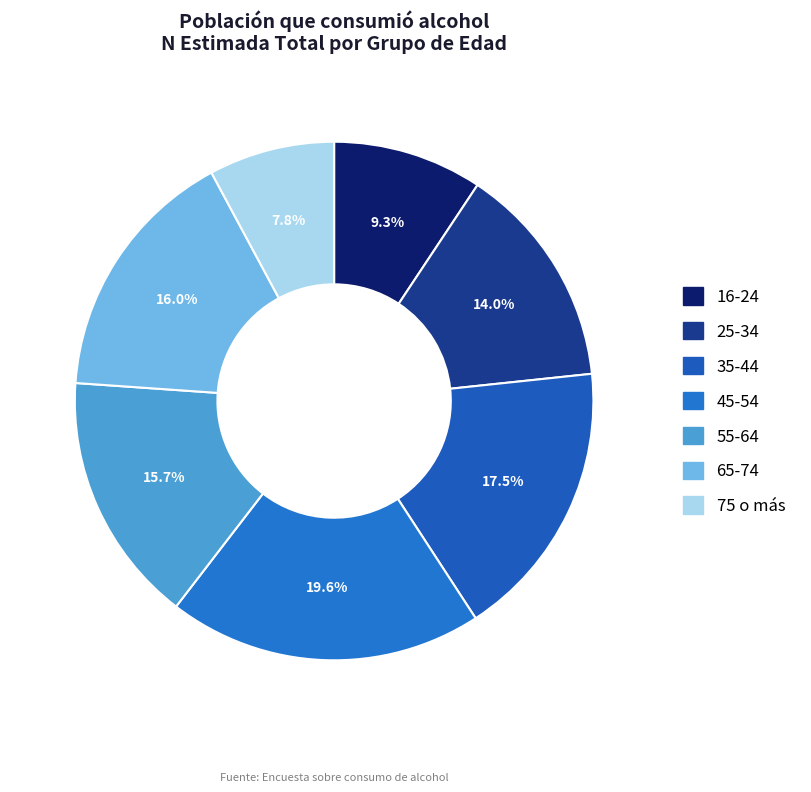

Rank the categories by value from highest to lowest.

45-54, 35-44, 65-74, 55-64, 25-34, 16-24, 75 o más